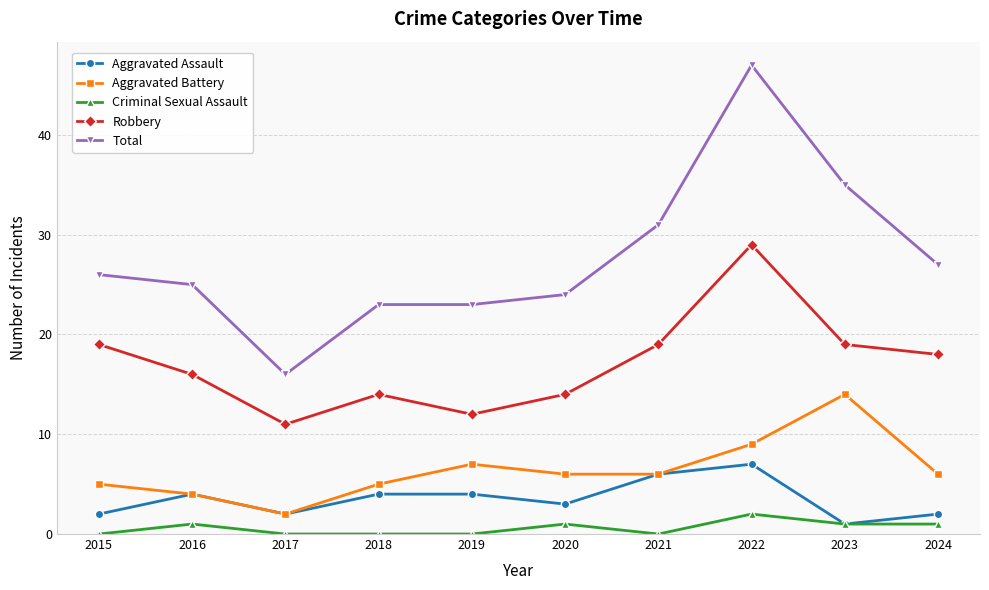

Reading left to right, list all the values displayed in this chart.

Aggravated Assault: 2	4	2	4	4	3	6	7	1	2
Aggravated Battery: 5	4	2	5	7	6	6	9	14	6
Criminal Sexual Assault: 0	1	0	0	0	1	0	2	1	1
Robbery: 19	16	11	14	12	14	19	29	19	18
Total: 26	25	16	23	23	24	31	47	35	27